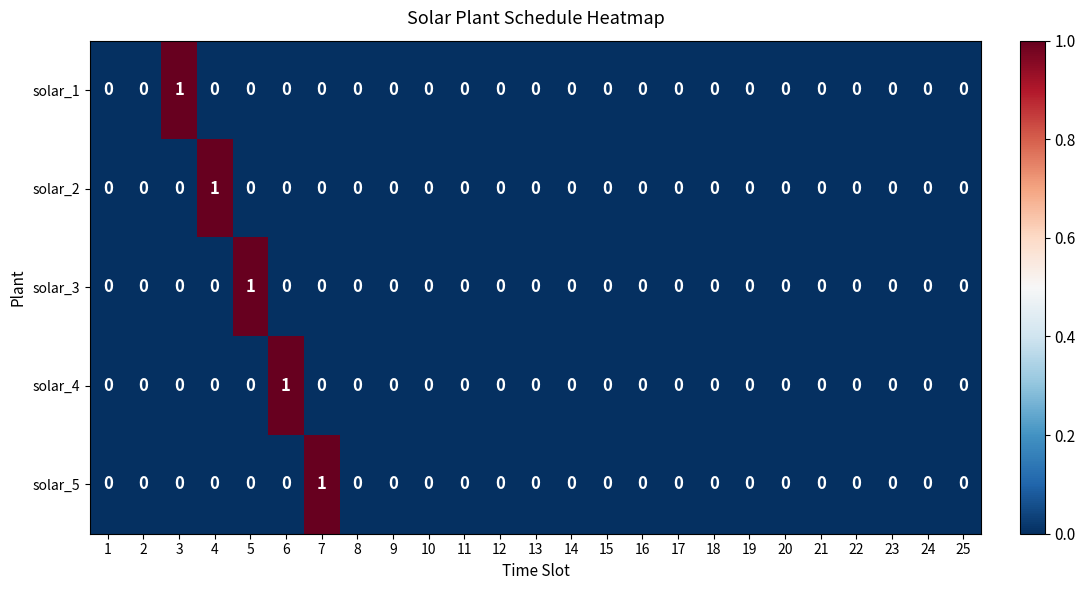

At which label does solar_2 reach its peak?

4